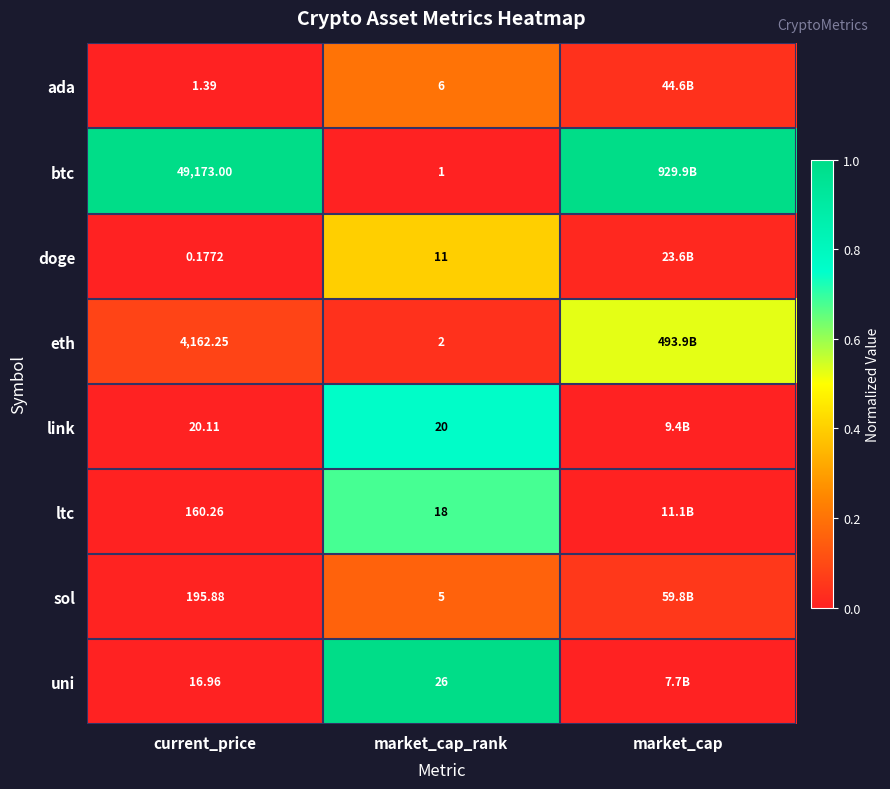

What is the total value across all series at market_cap?

1.6